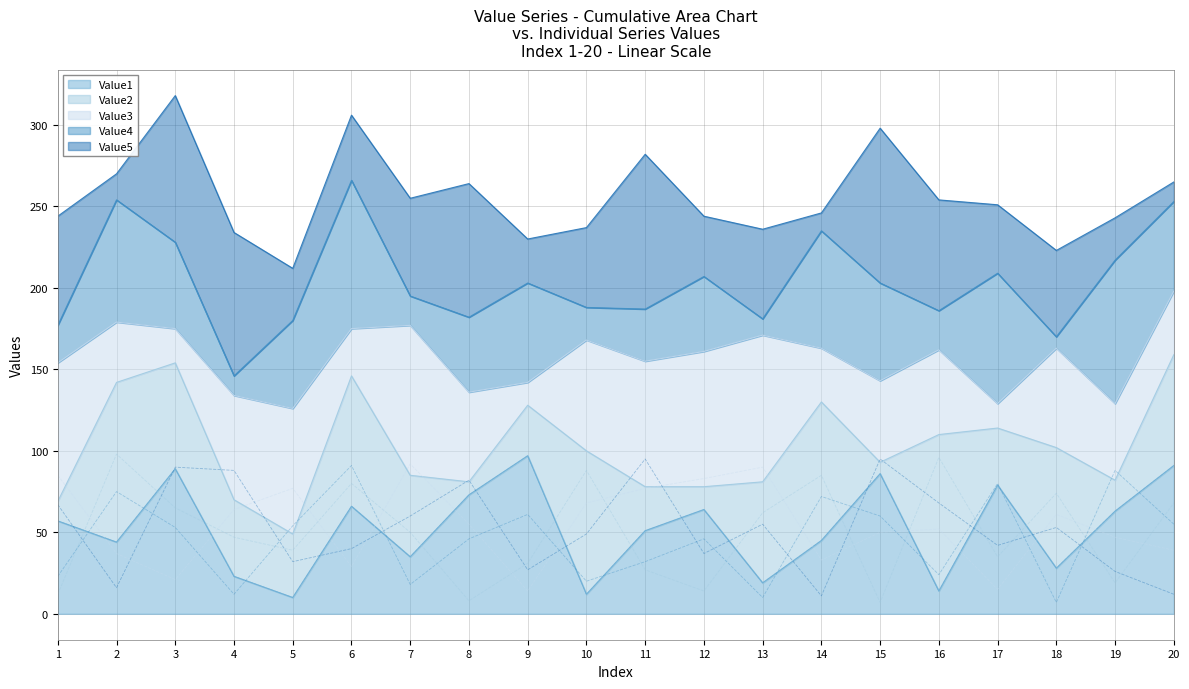

Reading left to right, extract all data points from this chart.

Value1: 57	44	89	23	10	66	35	73	97	12	51	64	19	45	86	14	79	28	63	91
Value2: 12	98	65	47	39	80	50	8	31	88	27	14	62	85	7	96	35	74	19	68
Value3: 85	37	21	64	77	29	92	55	14	68	77	83	90	33	50	52	15	61	47	39
Value4: 23	75	53	12	54	91	18	46	61	20	32	46	10	72	60	24	80	7	88	55
Value5: 67	16	90	88	32	40	60	82	27	49	95	37	55	11	95	68	42	53	26	12